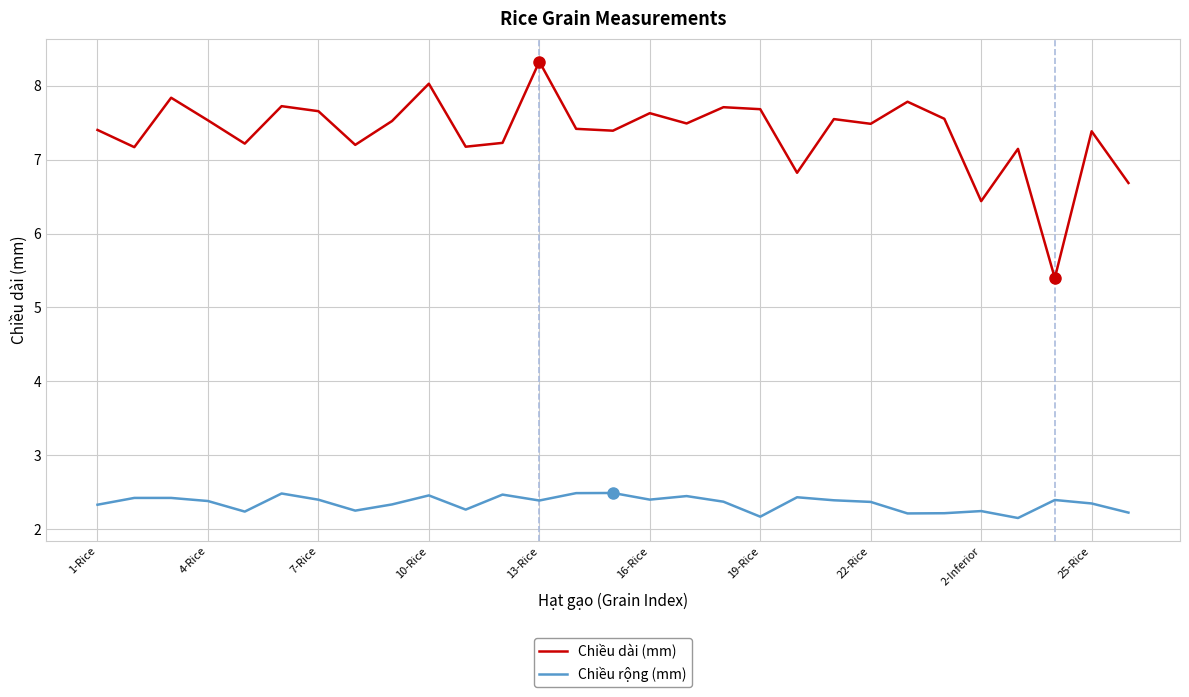

True or false: Chiều rộng (mm) and Chiều dài (mm) cross at least once.

False